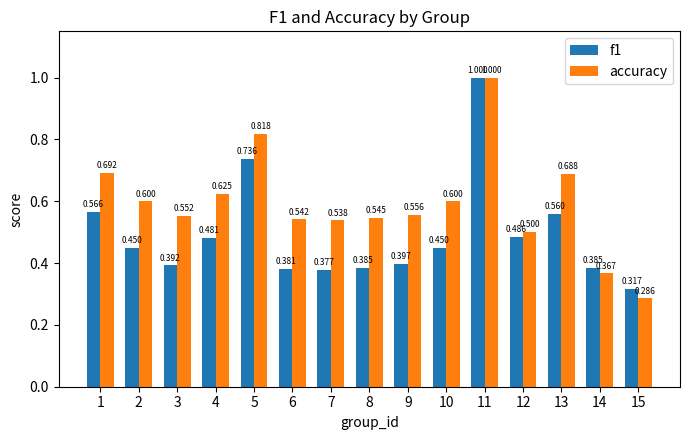

Which category has the lowest value in the f1 series?

15